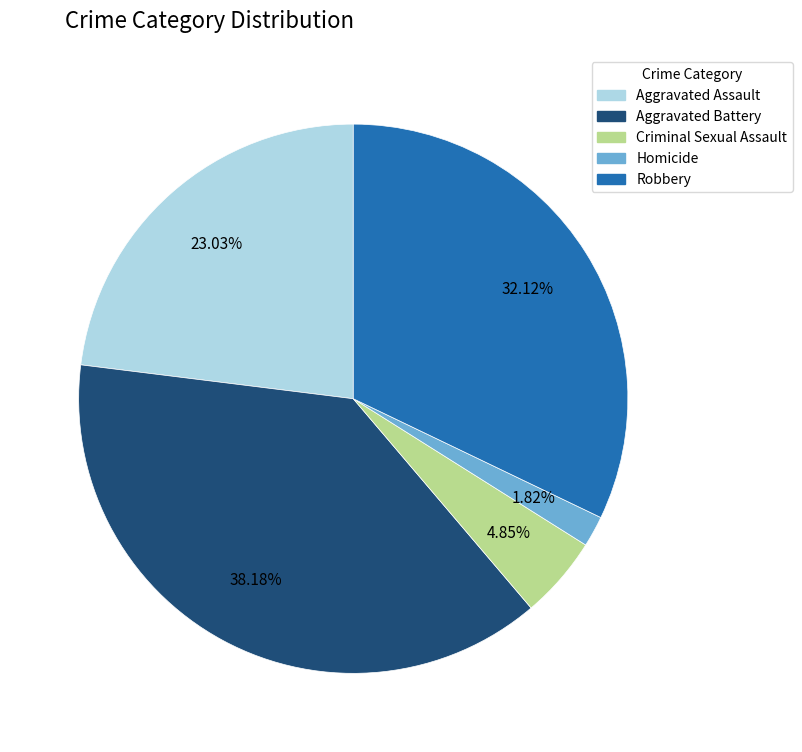

To the nearest percent, what portion does Criminal Sexual Assault represent?

5%